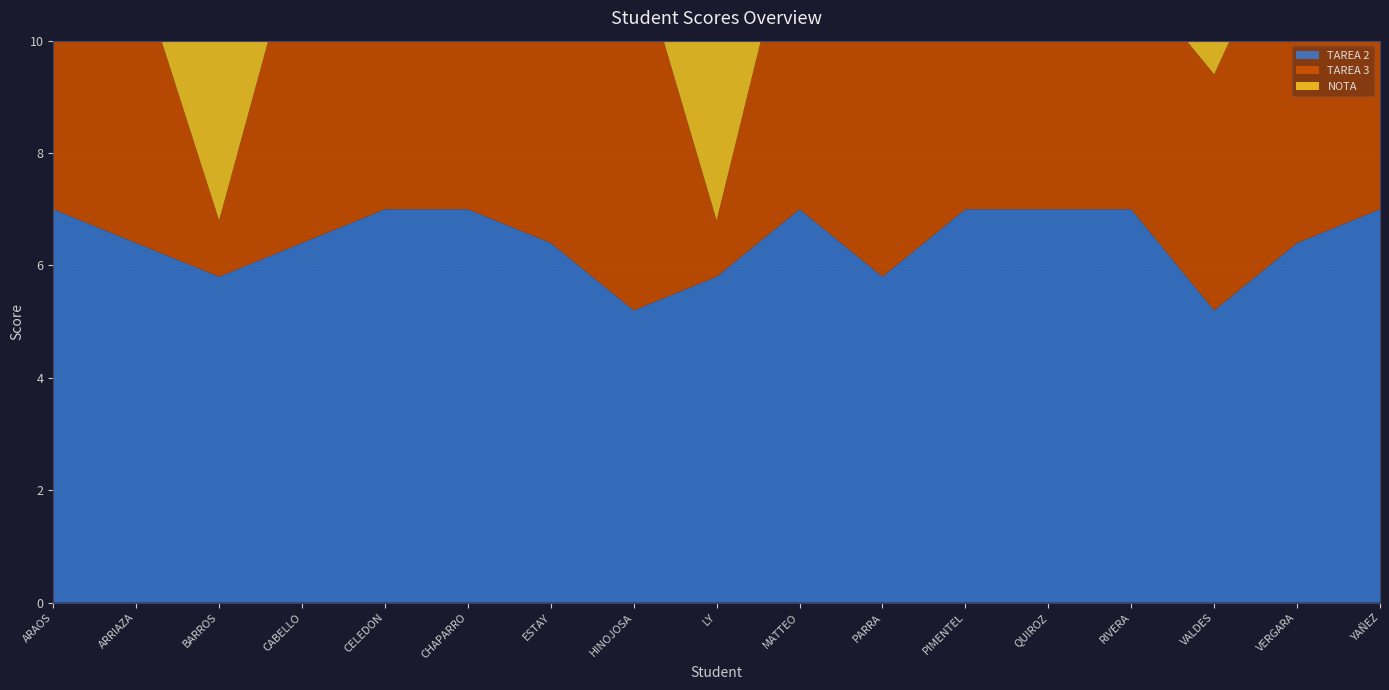

Reading right to left, what are all the values shown in this chart?

TAREA 2: YAÑEZ=7.0	VERGARA=6.4	VALDES=5.2	RIVERA=7.0	QUIROZ=7.0	PIMENTEL=7.0	PARRA=5.8	MATTEO=7.0	LY=5.8	HINOJOSA=5.2	ESTAY=6.4	CHAPARRO=7.0	CELEDON=7.0	CABELLO=6.4	BARROS=5.8	ARRIAZA=6.4	ARAOS=7.0
TAREA 3: YAÑEZ=5.4	VERGARA=6.2	VALDES=4.2	RIVERA=4.2	QUIROZ=6.6	PIMENTEL=5.4	PARRA=5.8	MATTEO=5.8	LY=1.0	HINOJOSA=6.6	ESTAY=5.0	CHAPARRO=5.8	CELEDON=5.4	CABELLO=5.8	BARROS=1.0	ARRIAZA=5.0	ARAOS=5.0
NOTA: YAÑEZ=4.0	VERGARA=3.7	VALDES=3.1	RIVERA=4.0	QUIROZ=4.0	PIMENTEL=4.0	PARRA=3.4	MATTEO=4.0	LY=3.4	HINOJOSA=3.1	ESTAY=3.7	CHAPARRO=4.0	CELEDON=4.0	CABELLO=3.7	BARROS=3.4	ARRIAZA=3.7	ARAOS=4.0